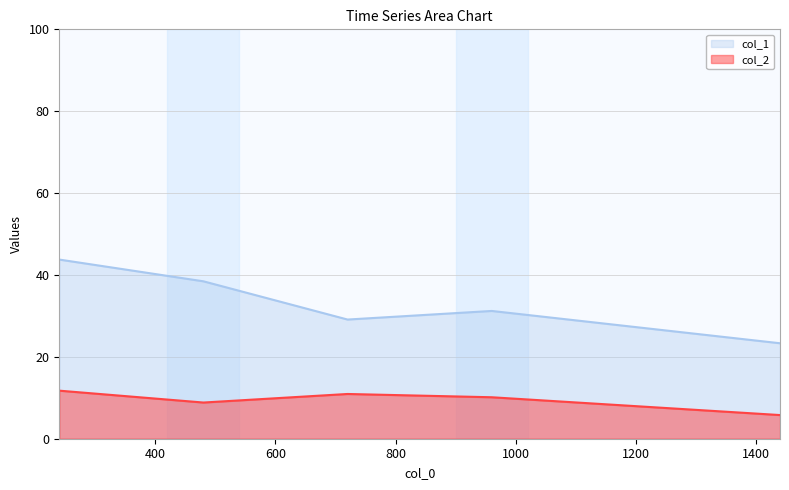

True or false: col_2 has more than 2 interior local peaks.

False